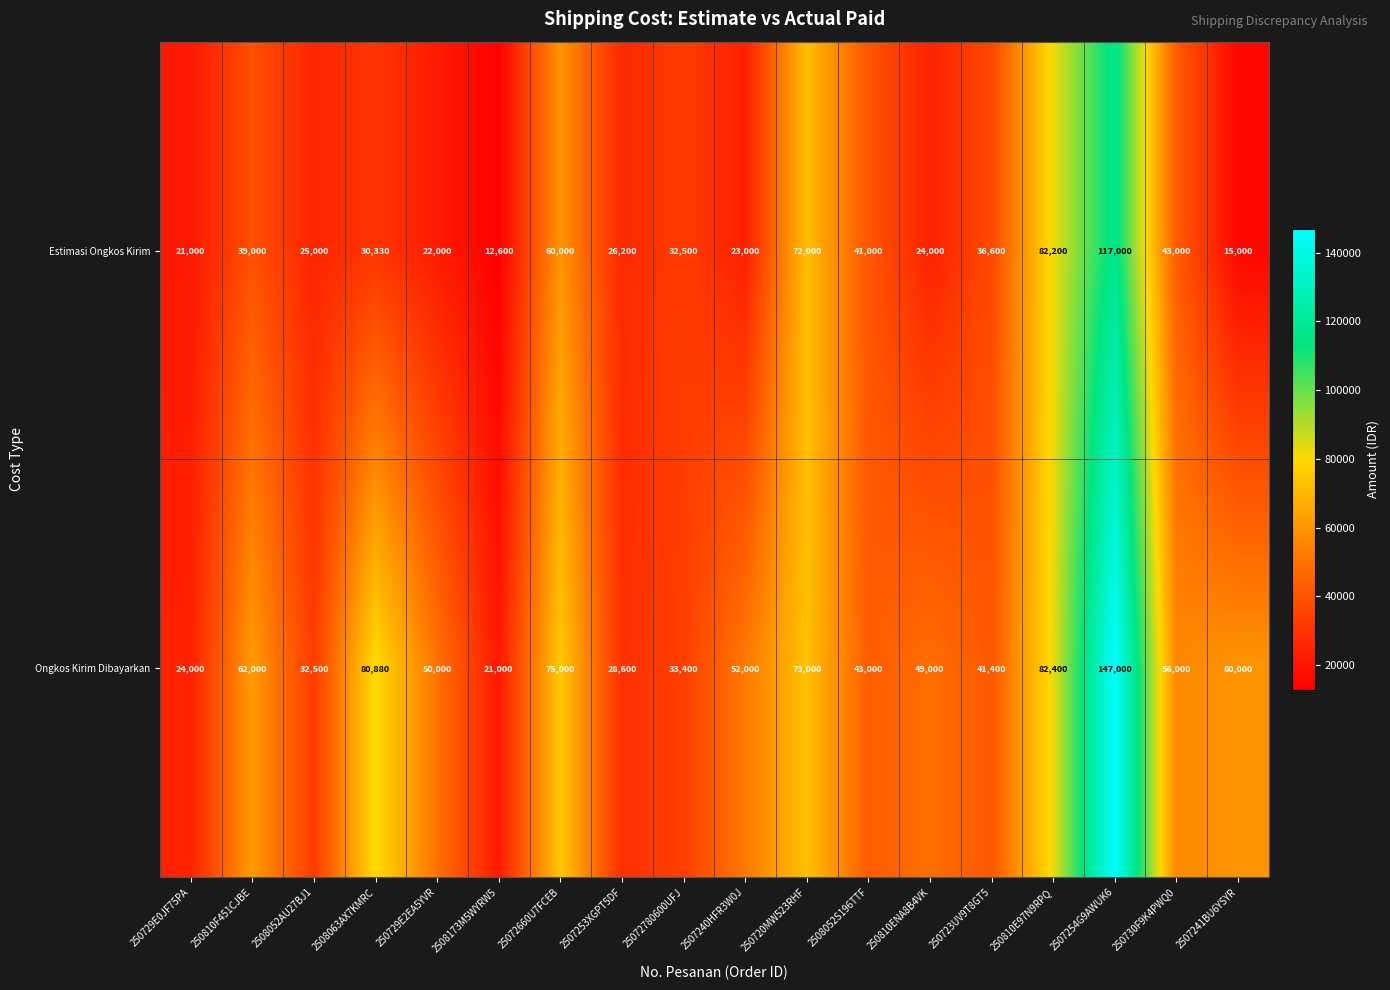

Where does the Estimasi Ongkos Kirim series first go above 32500?

250810F451CJBE